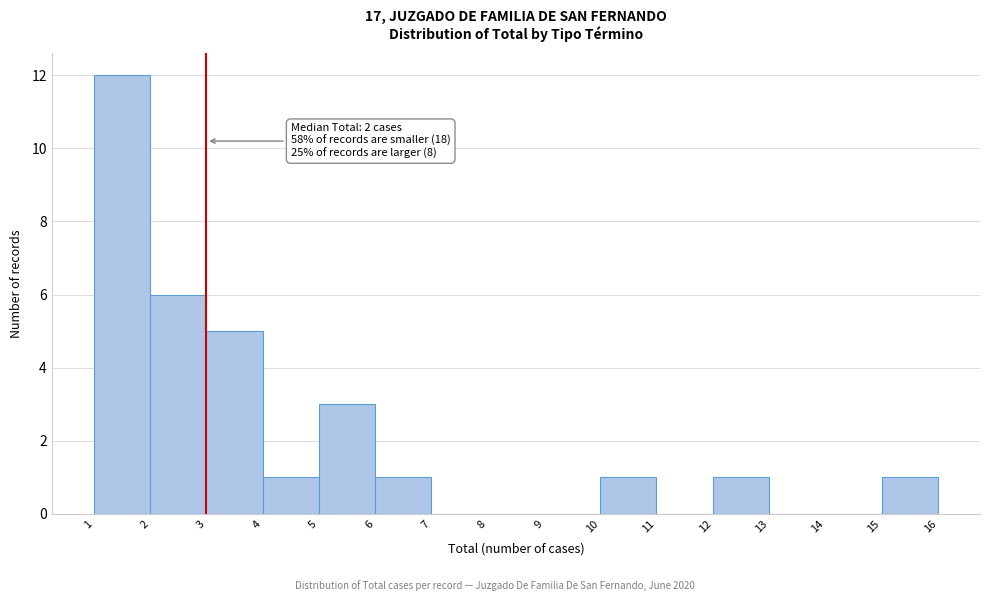

Which range on the x-axis has the tallest bar?

1 to 2